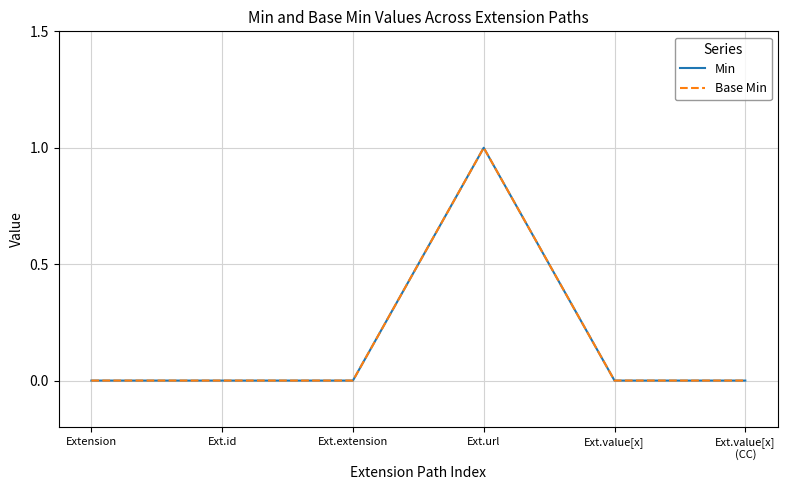

Where is Base Min nearest to the value 0?

Extension